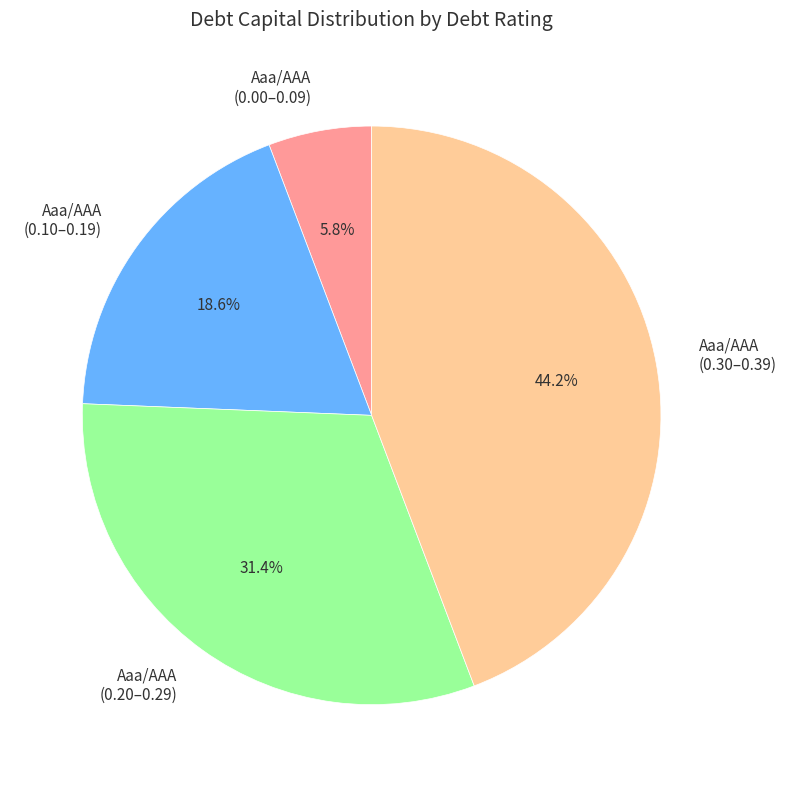

What portion of the pie excludes Aaa/AAA (0.00–0.09)?

94.2%